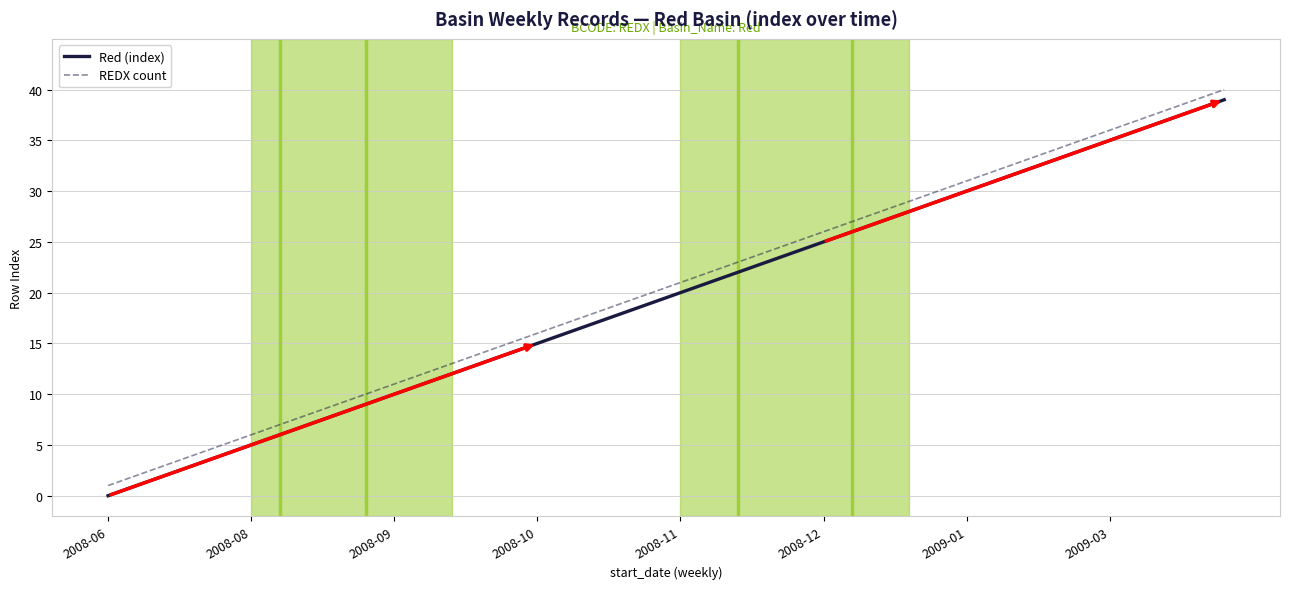

True or false: REDX count and Red (index) intersect in this chart.

False